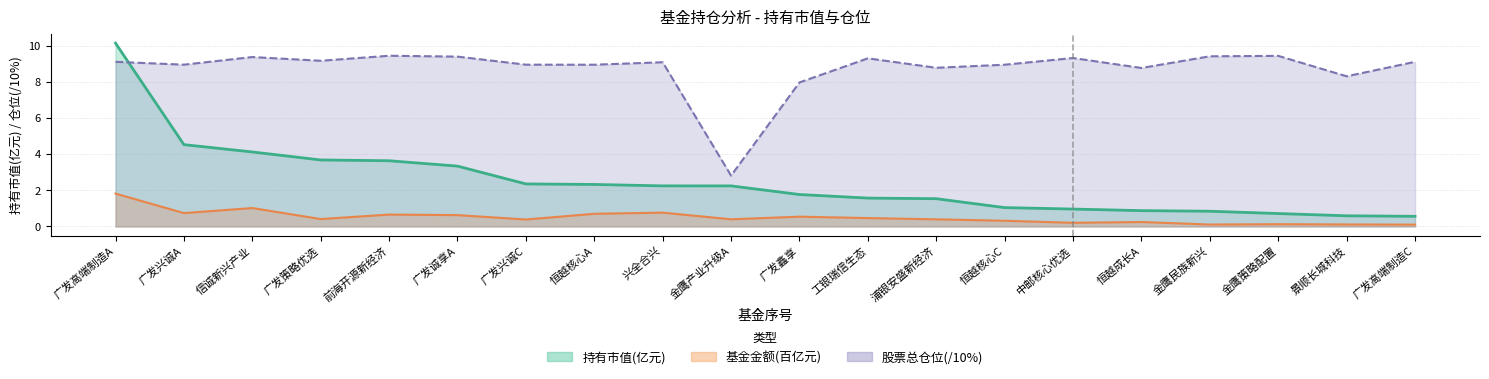

Reading left to right, extract all data points from this chart.

持有市值(亿元): 0=10.2	1=4.5	2=4.1	3=3.7	4=3.6	5=3.3	6=2.4	7=2.3	8=2.2	9=2.2	10=1.8	11=1.6	12=1.5	13=1.0	14=1.0	15=0.9	16=0.8	17=0.7	18=0.6	19=0.6
基金金额_scaled: 0=1.8	1=0.7	2=1.0	3=0.4	4=0.7	5=0.6	6=0.4	7=0.7	8=0.8	9=0.4	10=0.5	11=0.5	12=0.4	13=0.3	14=0.2	15=0.2	16=0.1	17=0.1	18=0.1	19=0.1
股票总仓位: 0=9.1	1=9.0	2=9.4	3=9.2	4=9.5	5=9.4	6=9.0	7=9.0	8=9.1	9=2.8	10=8.0	11=9.3	12=8.8	13=9.0	14=9.3	15=8.8	16=9.4	17=9.5	18=8.3	19=9.1